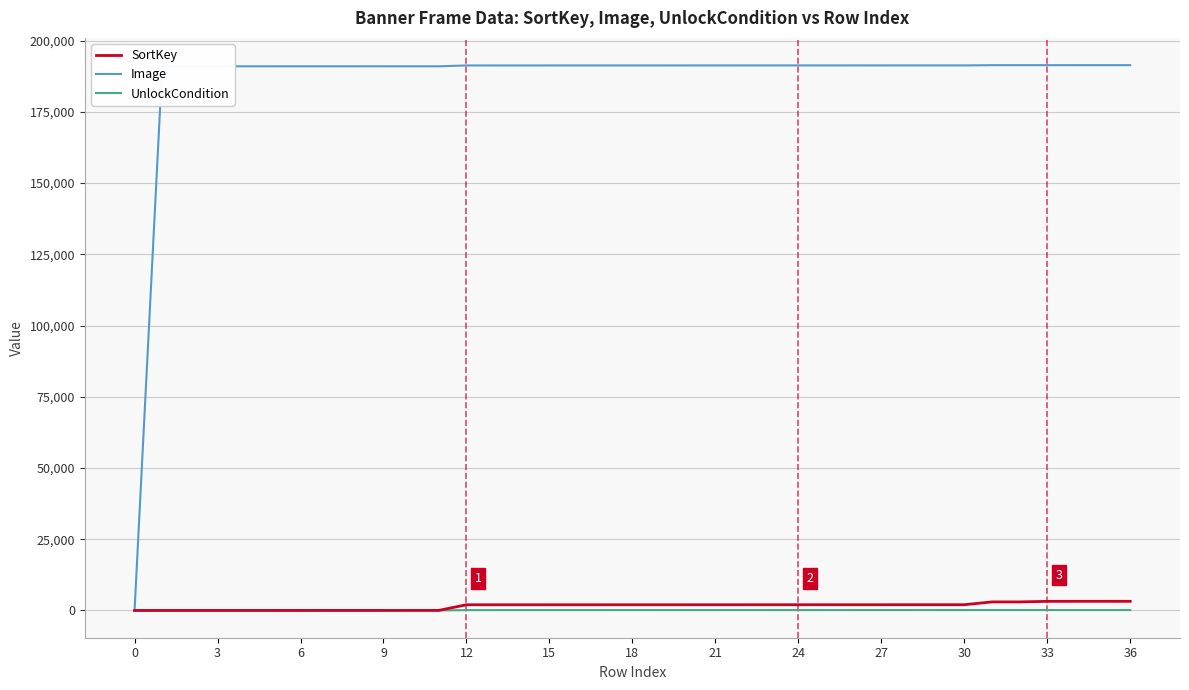

Which series has the largest total across all categories?

Image